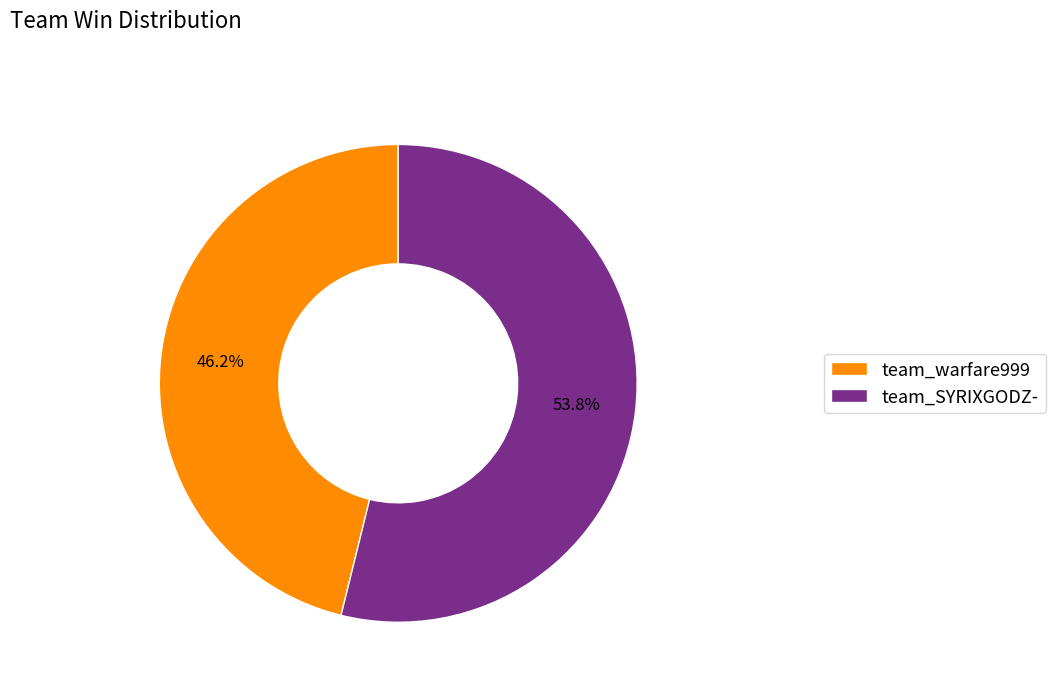

Do team_SYRIXGODZ- and team_warfare999 together represent more than half of the pie?

Yes